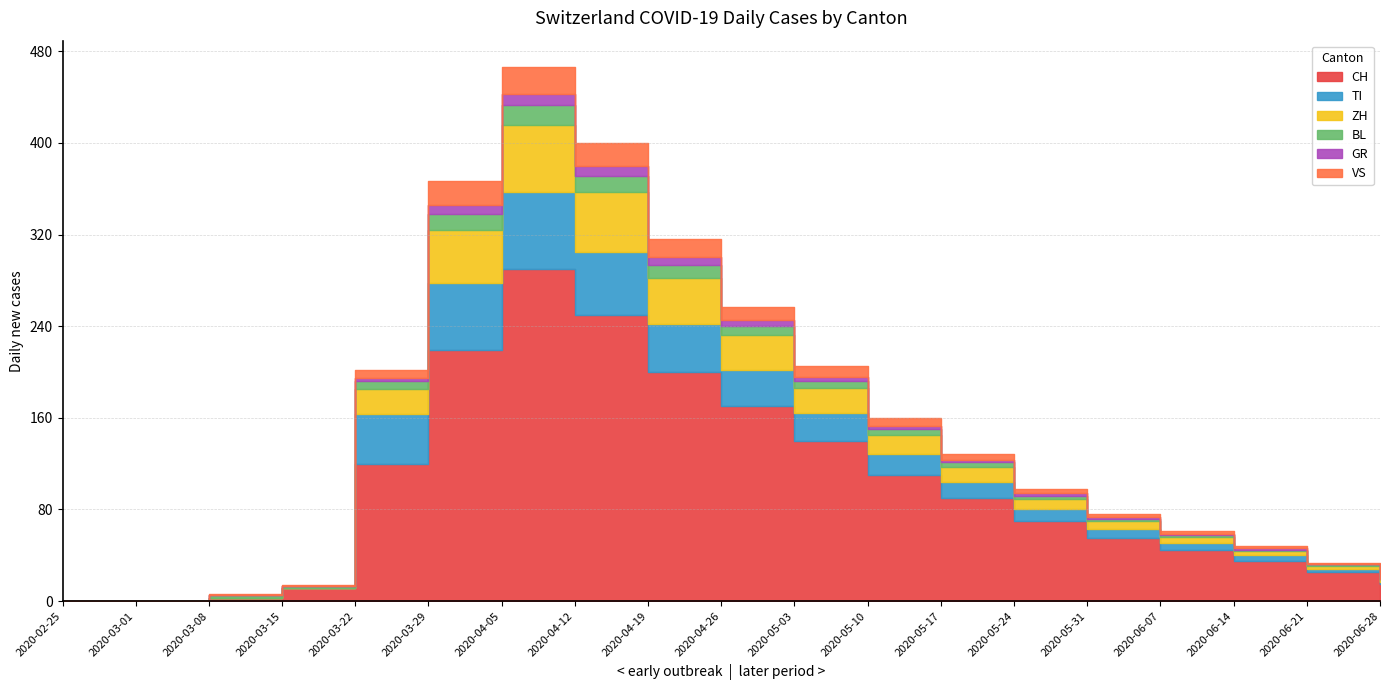

What are all the series names shown in the legend?

CH, TI, ZH, BL, GR, VS